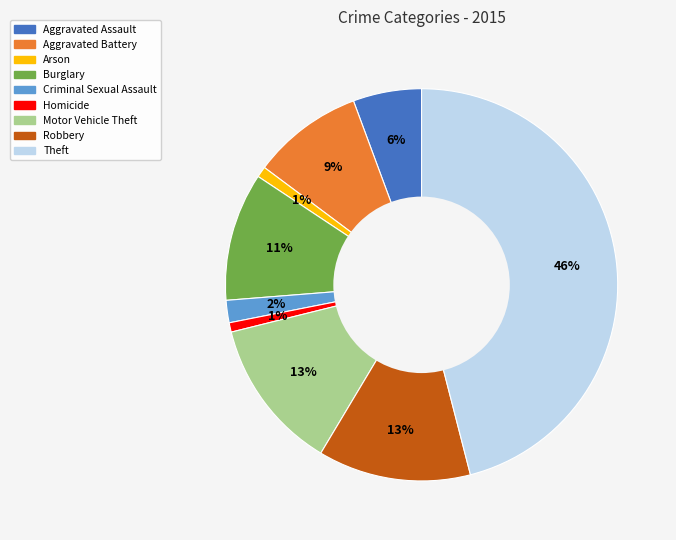

Combined, do Motor Vehicle Theft and Arson account for over 50%?

No